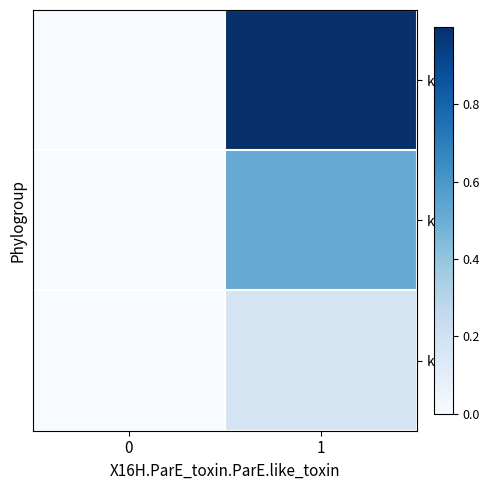

How many distinct data groups are displayed?

3